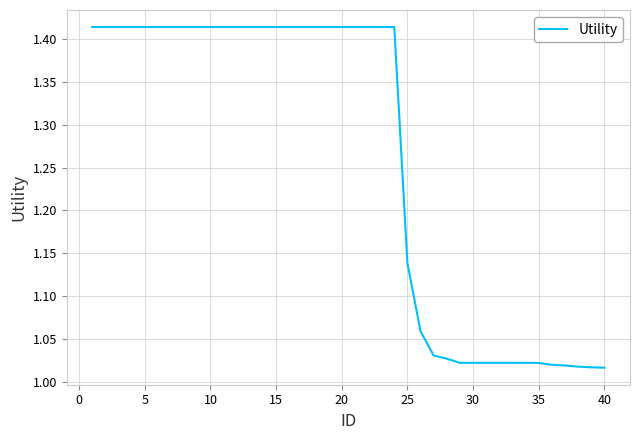

What is the difference between the maximum and minimum values?

0.4